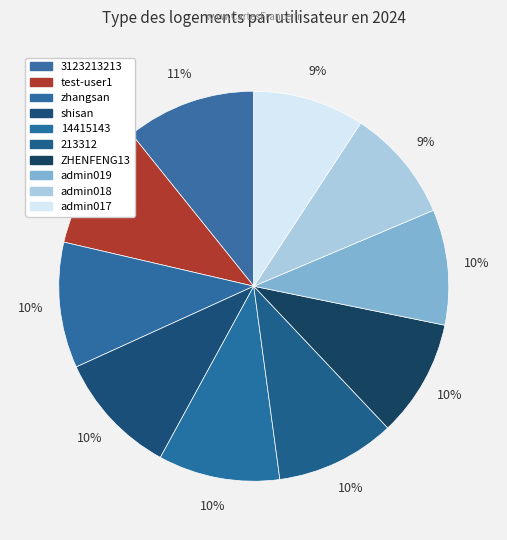

Count the number of slices in the pie.

10